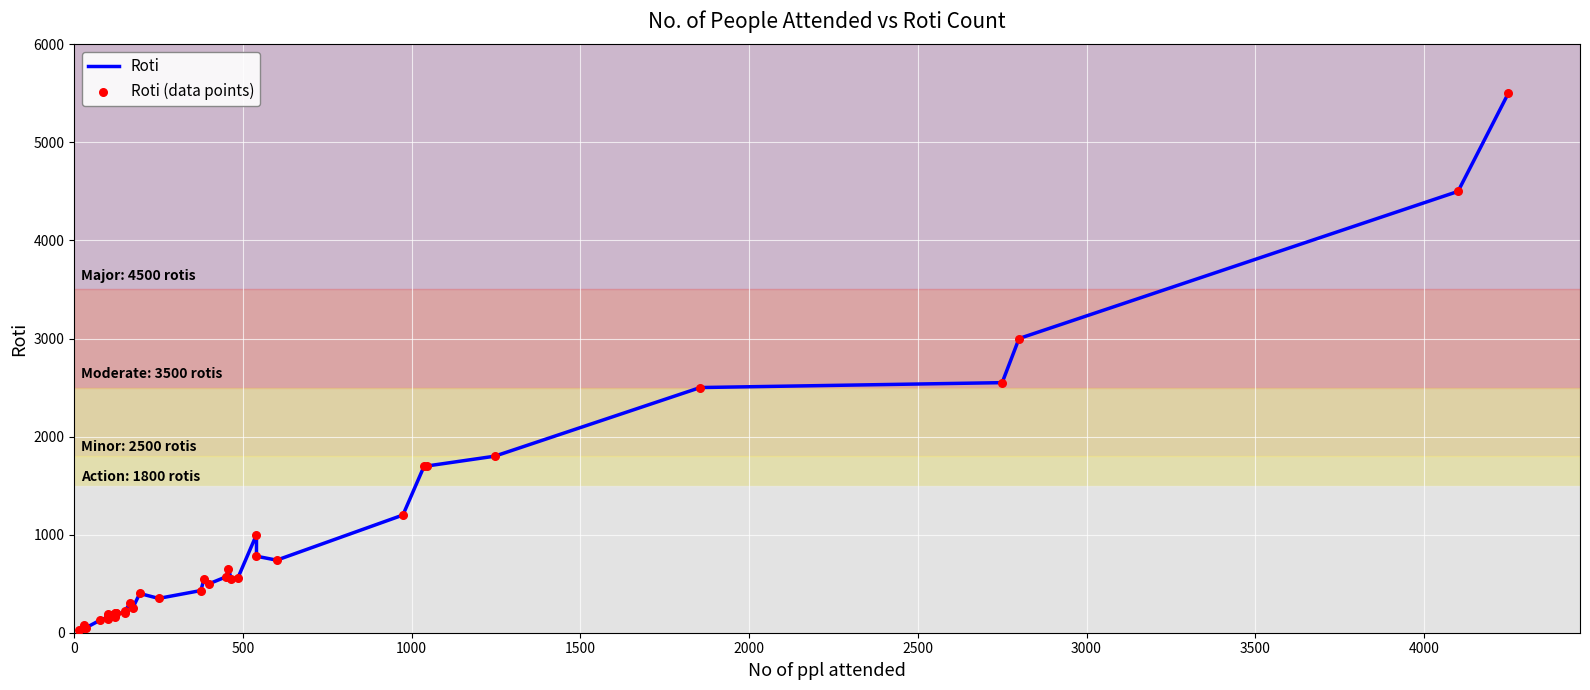

What are all the series names shown in the legend?

Roti, Roti (data points)